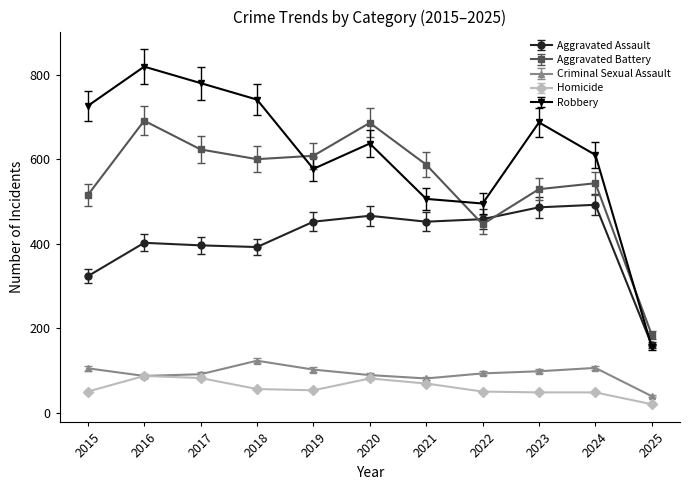

Rank the series by their maximum value, from lowest to highest.

Homicide, Criminal Sexual Assault, Aggravated Assault, Aggravated Battery, Robbery